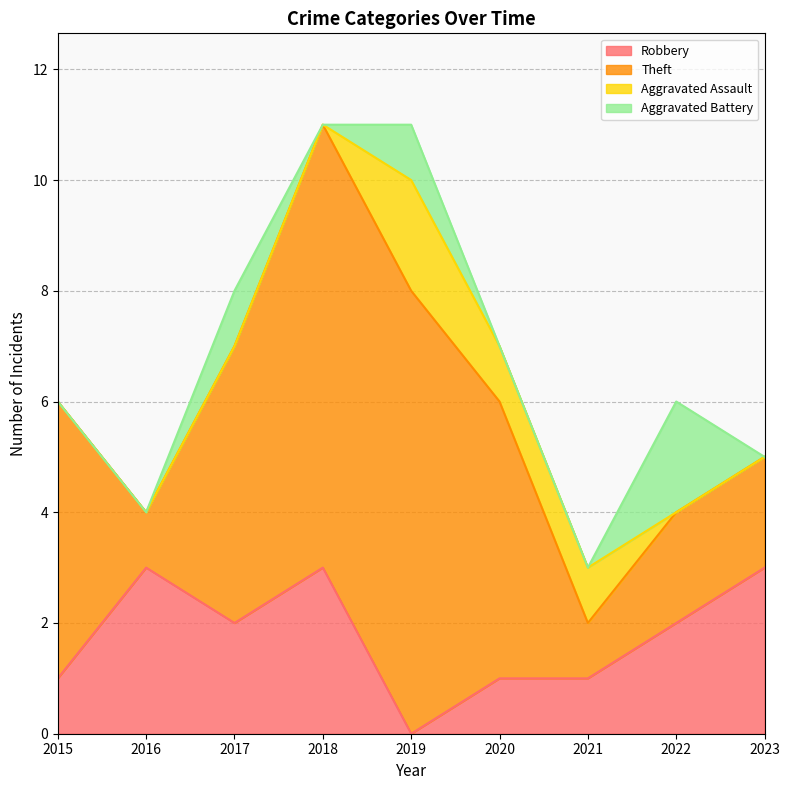

How many Aggravated Battery values are between 0 and 1?

8